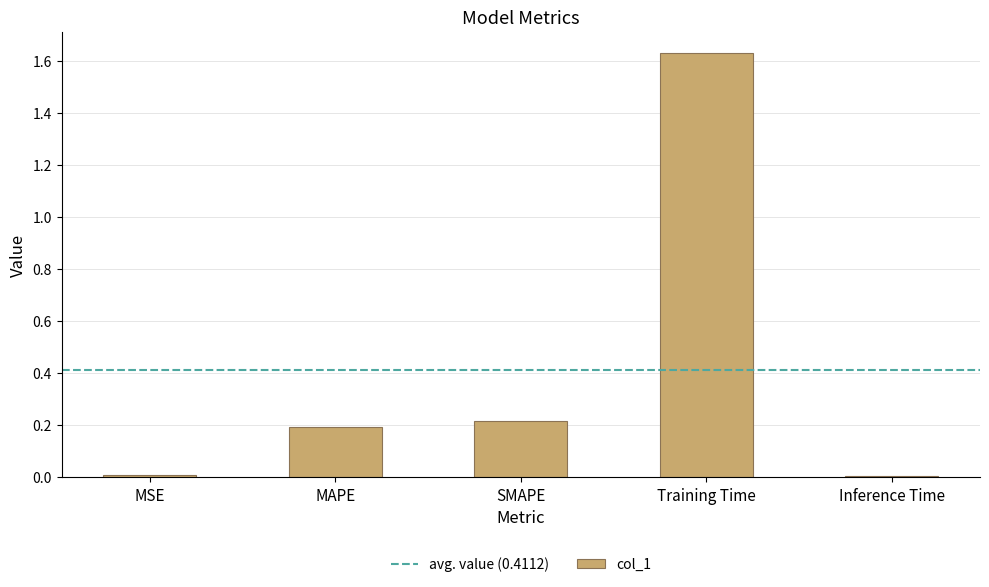

The value at MAPE is 0.3. True or false?

False